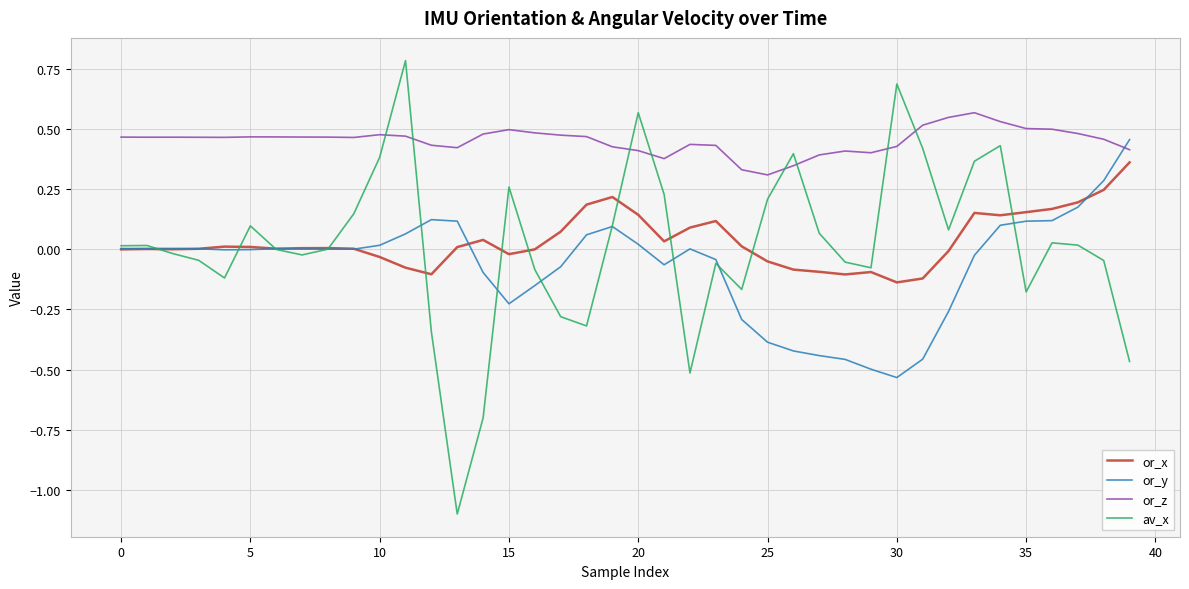

Which series has the largest total across all categories?

or_z